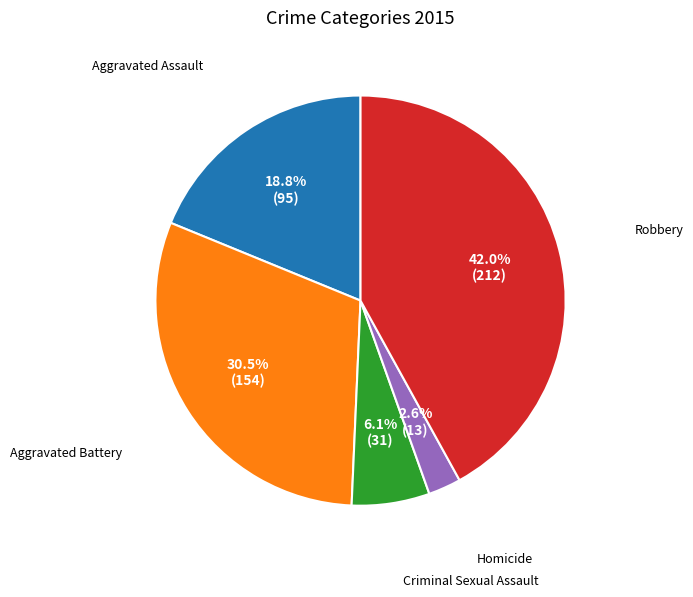

Does any single category account for the majority?

No